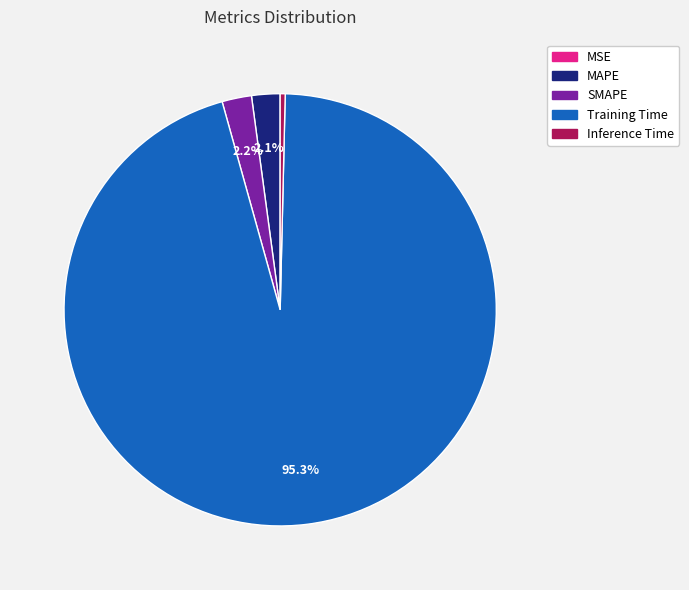

How much of the chart is everything except Training Time?

4.7%